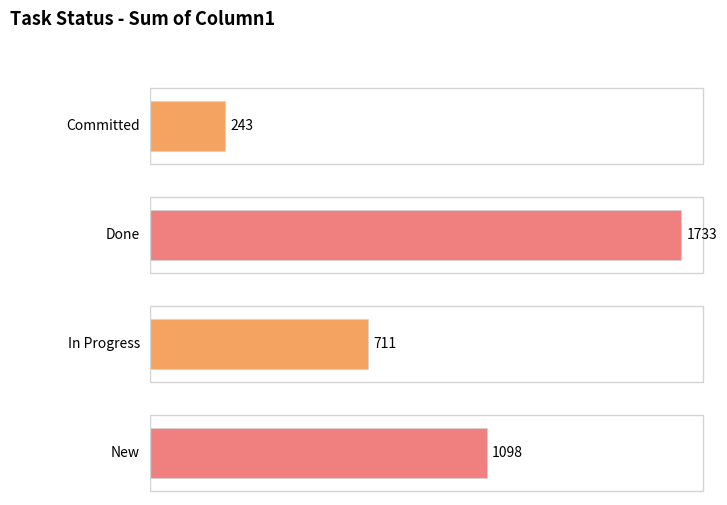

Count the values in the range 711 to 1733.

3